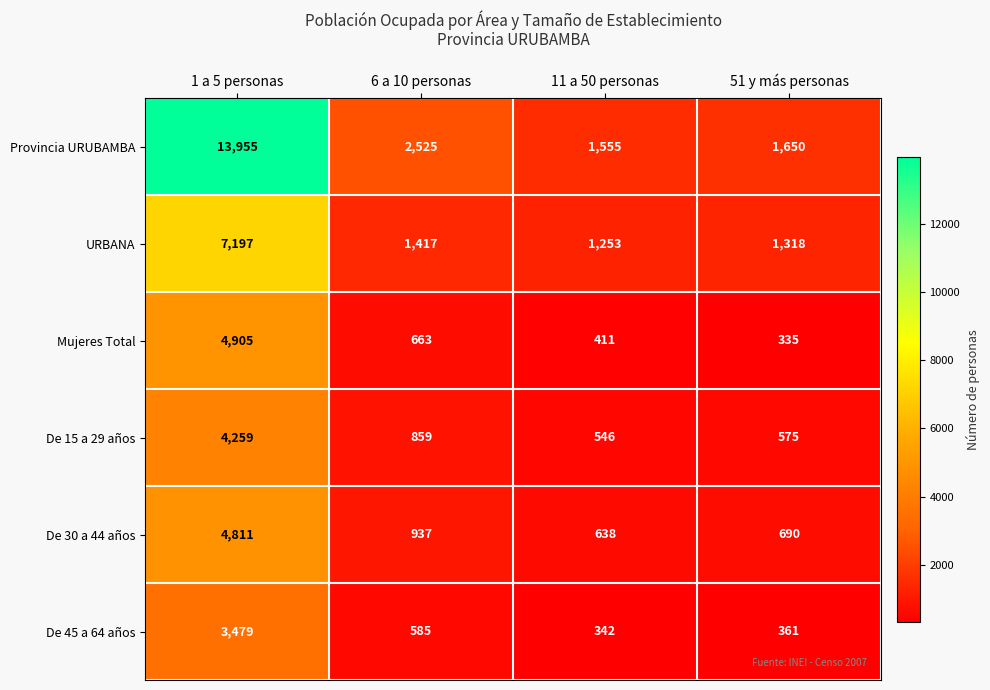

Which series changed the most between 1 a 5 personas and 11 a 50 personas?

Provincia URUBAMBA